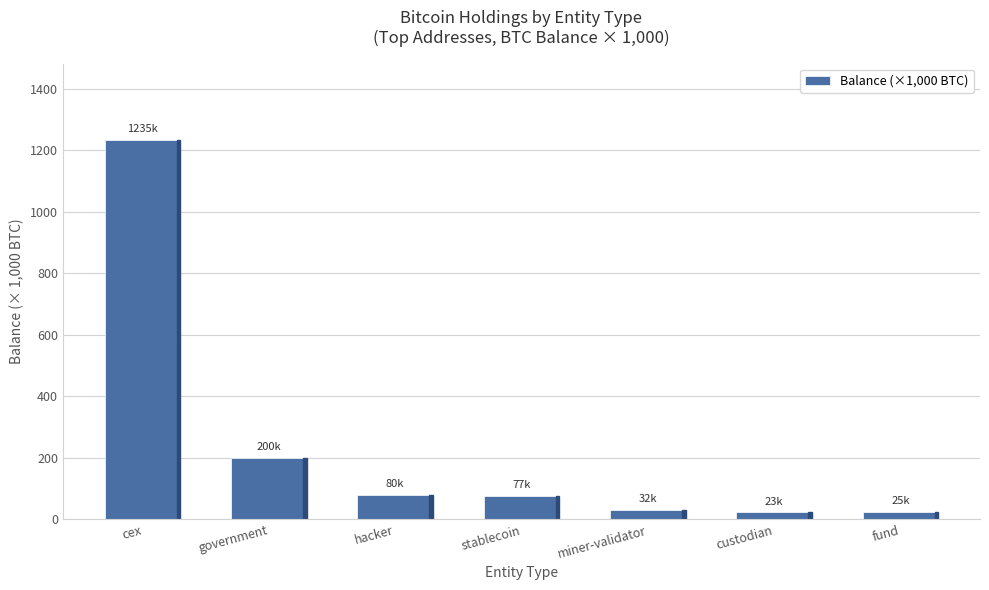

Count the number of data series in this chart.

1